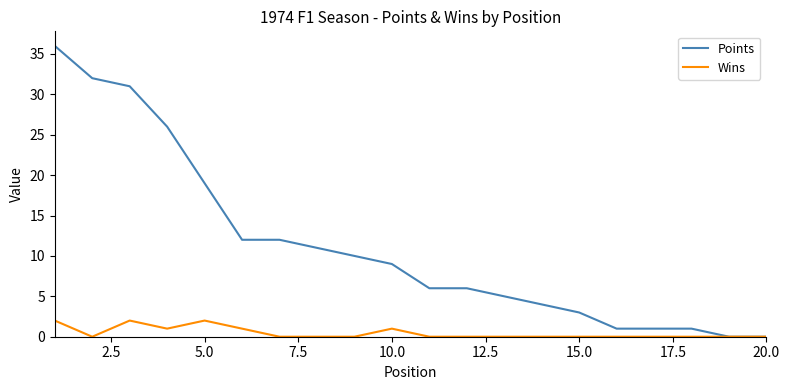

What is the difference between the maximum and minimum values in the Points series?

36